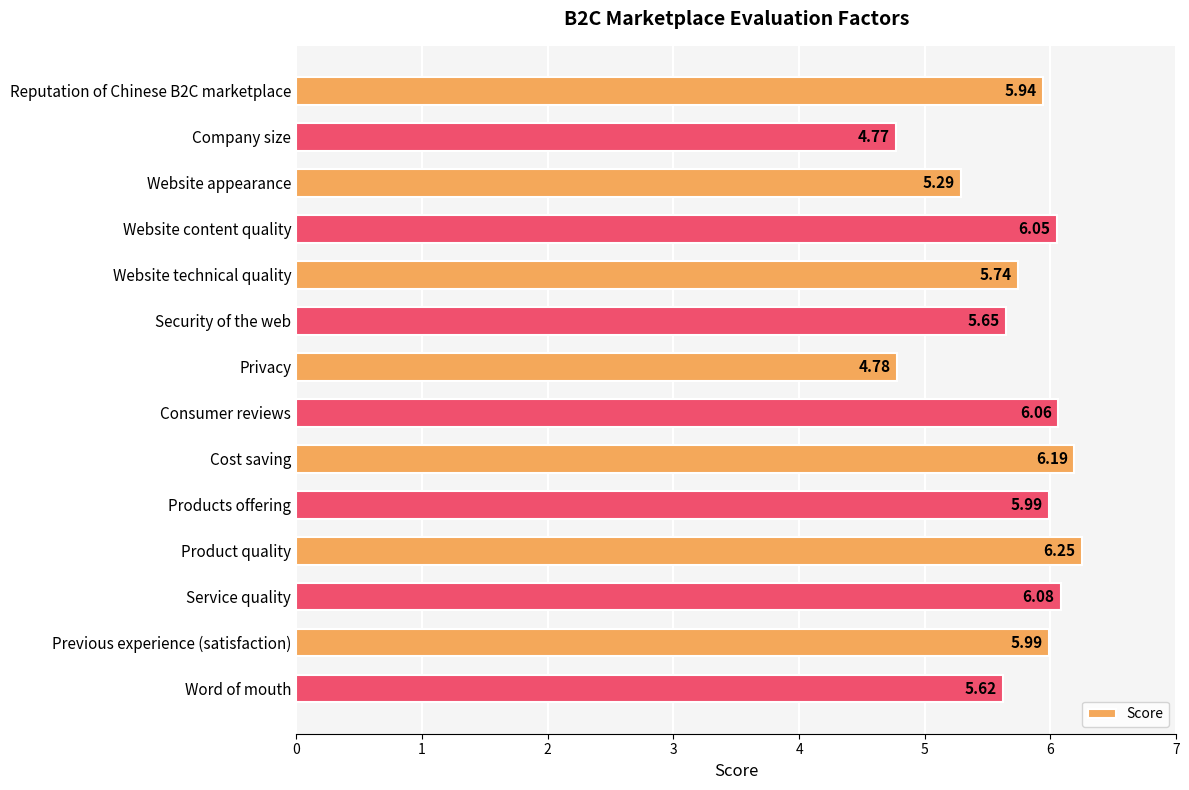

Are the bars horizontal?

Yes